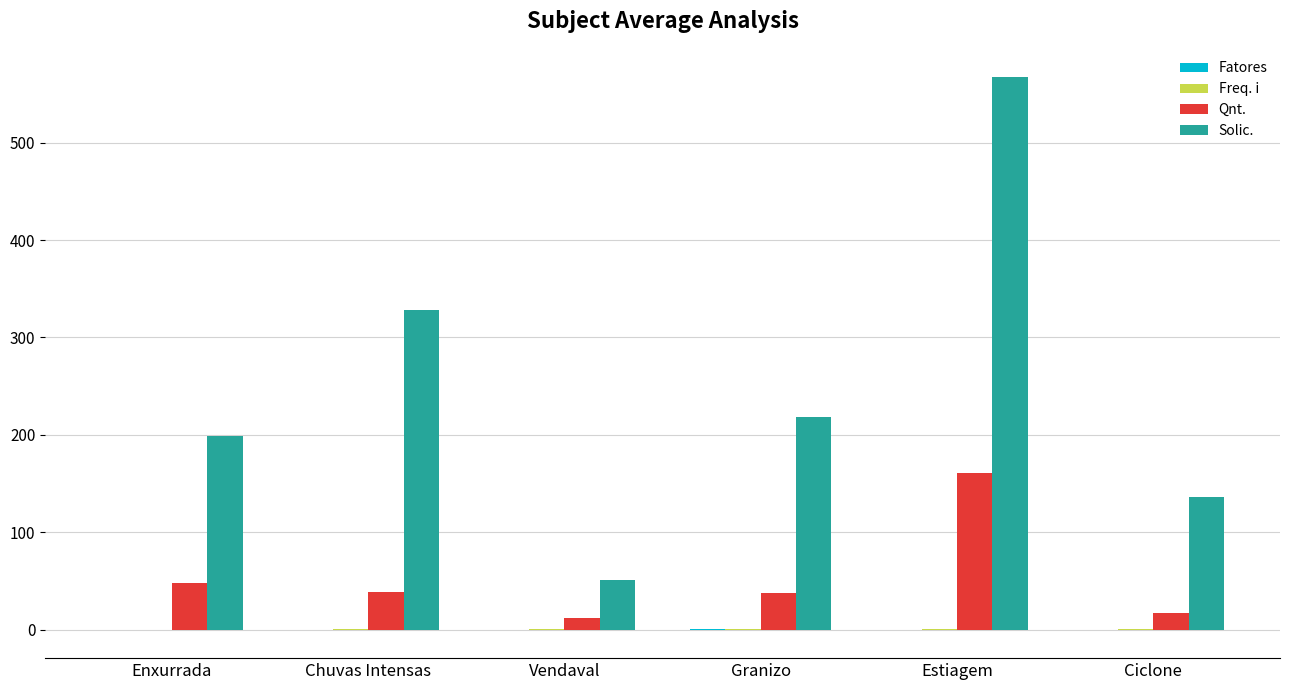

What is the maximum value for Qnt.?

161.0